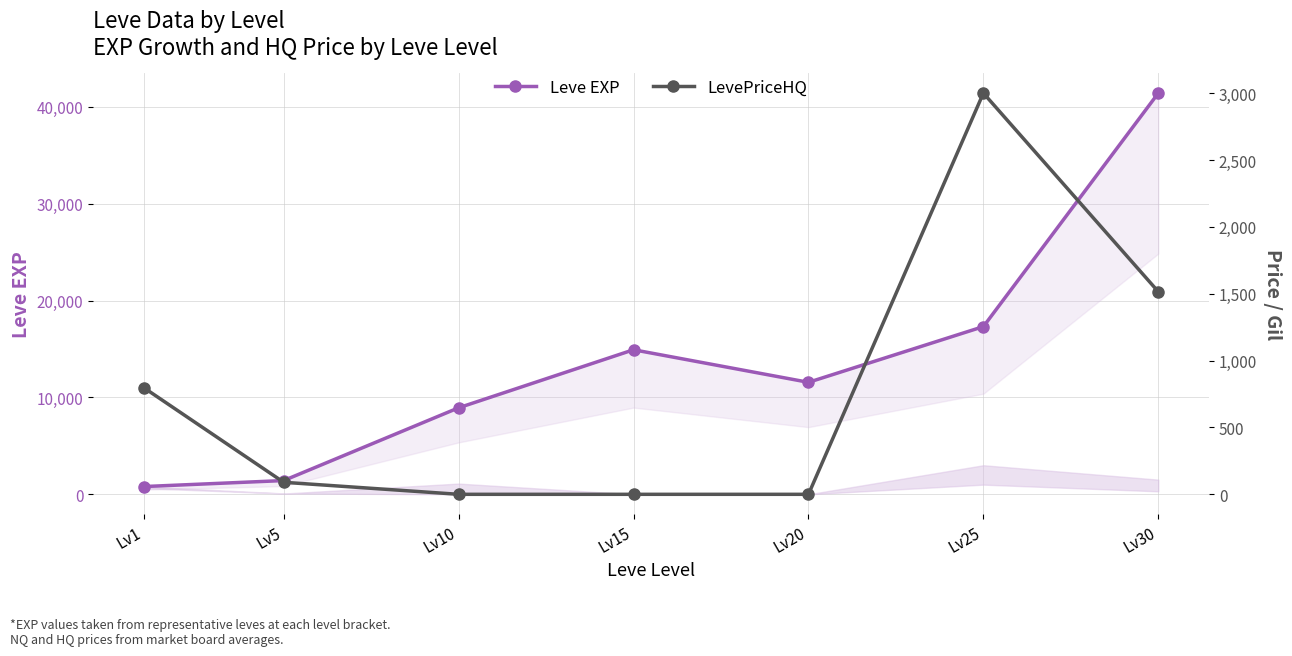

What is the average value of the Leve EXP series?

13764.3